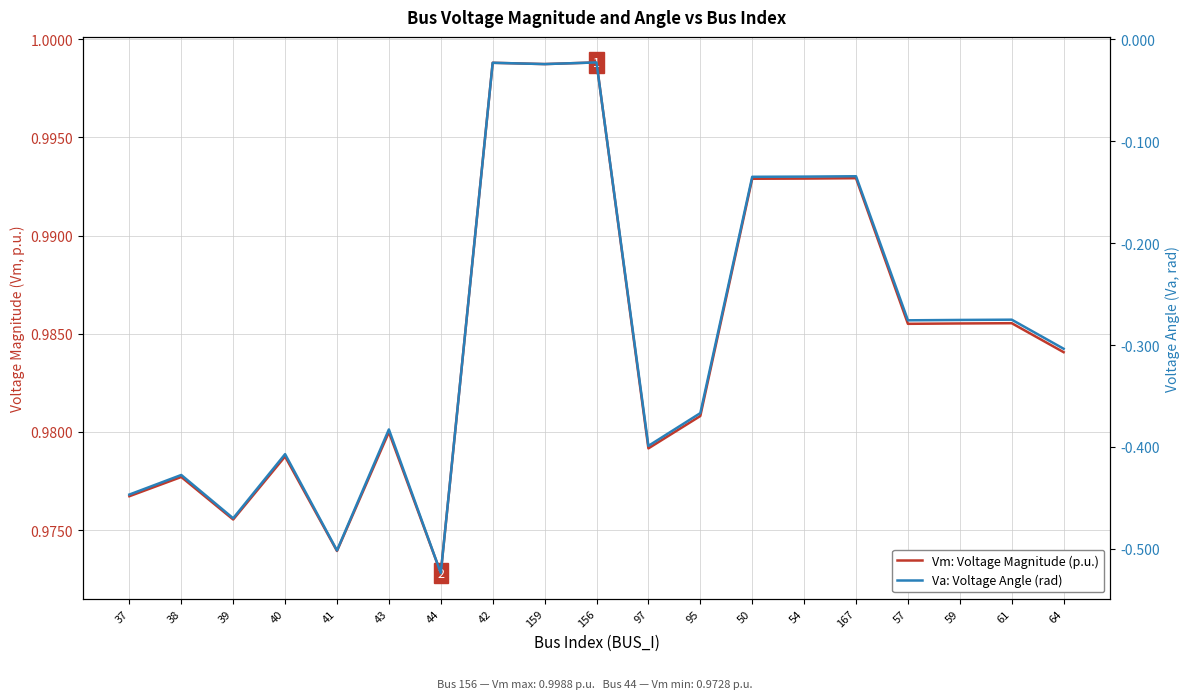

Which series has the largest total across all categories?

Vm: Voltage Magnitude (p.u.)